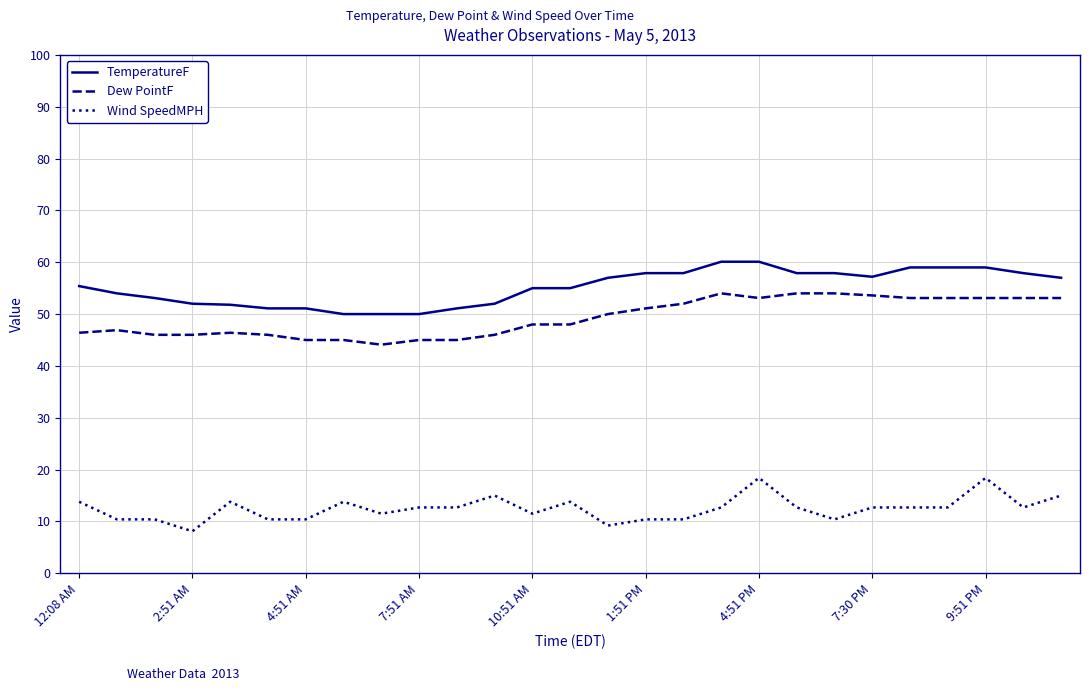

True or false: TemperatureF and Dew PointF intersect in this chart.

False